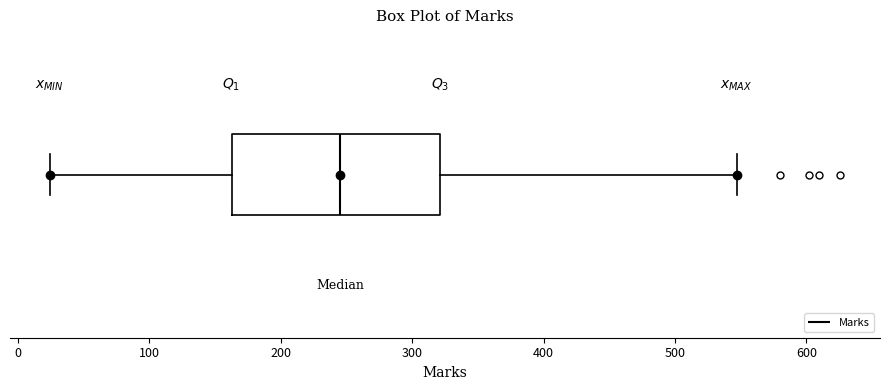

Where does the right whisker of the box end on the x-axis? The values are not printed on the chart, so give them approximately, as read against the axis.

550